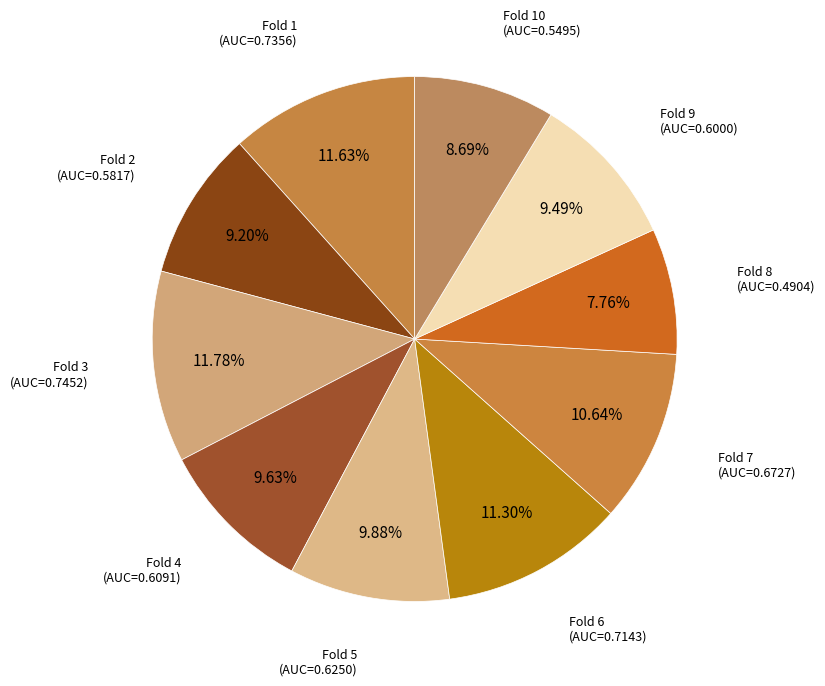

How many segments does this pie chart have?

10